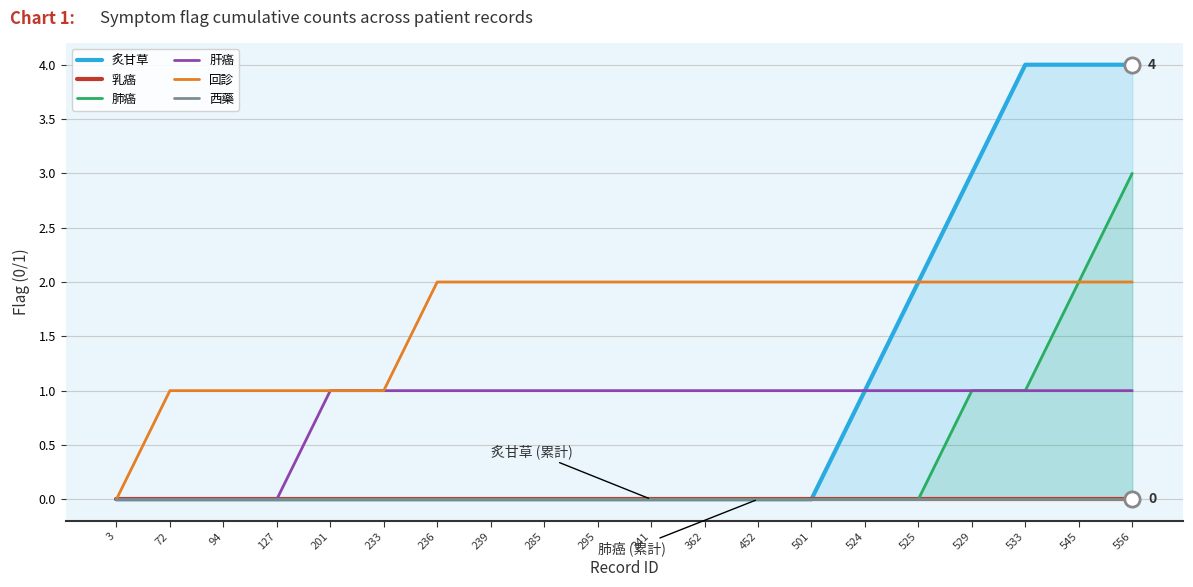

What are all the series names shown in the legend?

炙甘草, 乳癌, 肺癌, 肝癌, 回診, 西藥